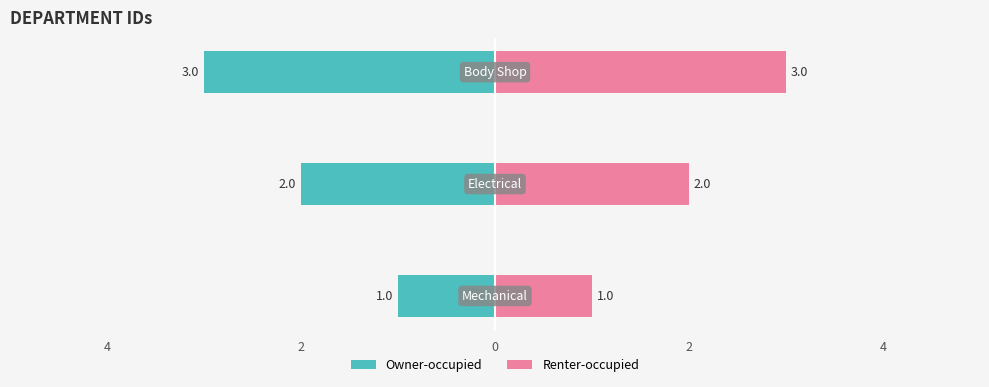

What is the lowest value of the Owner-occupied series?

-3